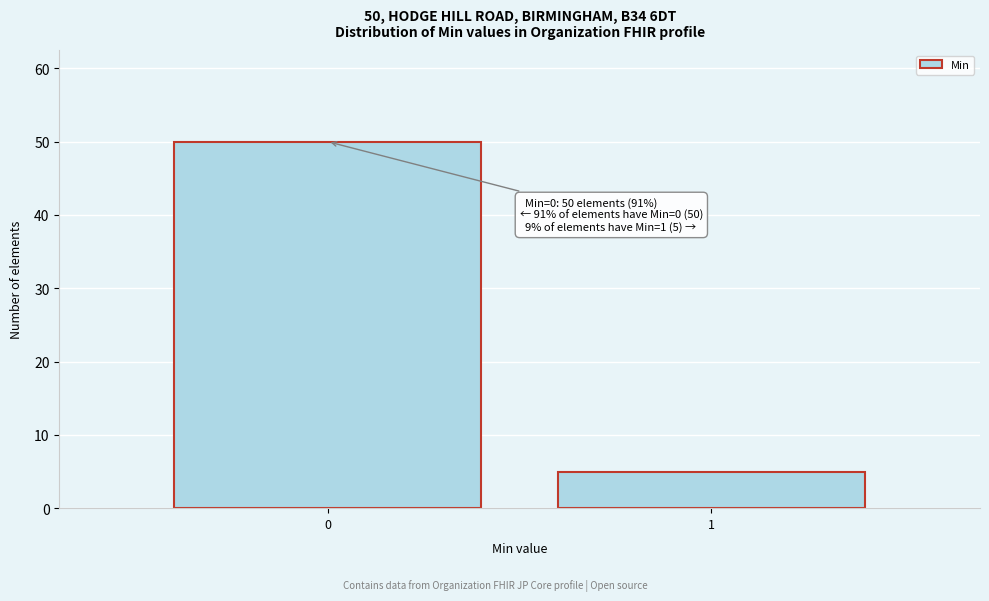

Reading left to right, what are all the values shown in this chart?

0=50	1=5